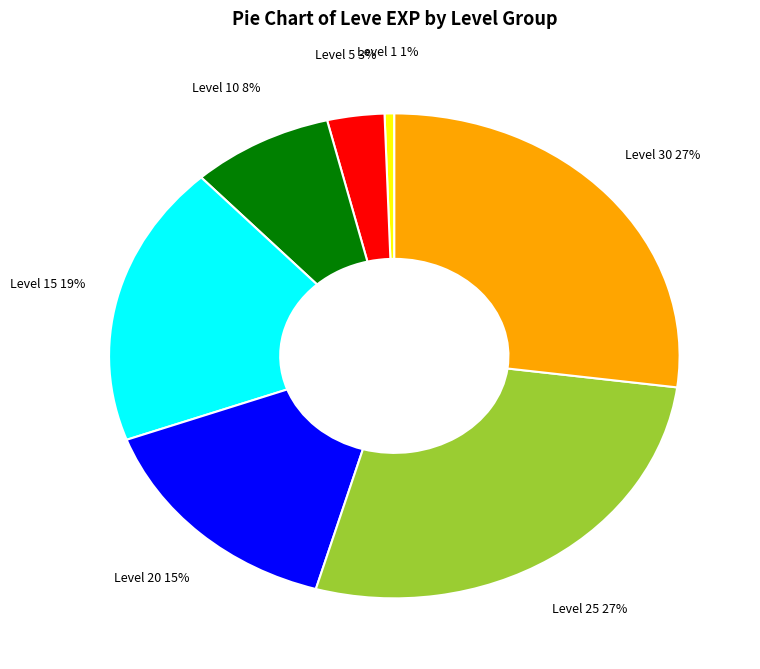

How many slices are in this pie chart?

7